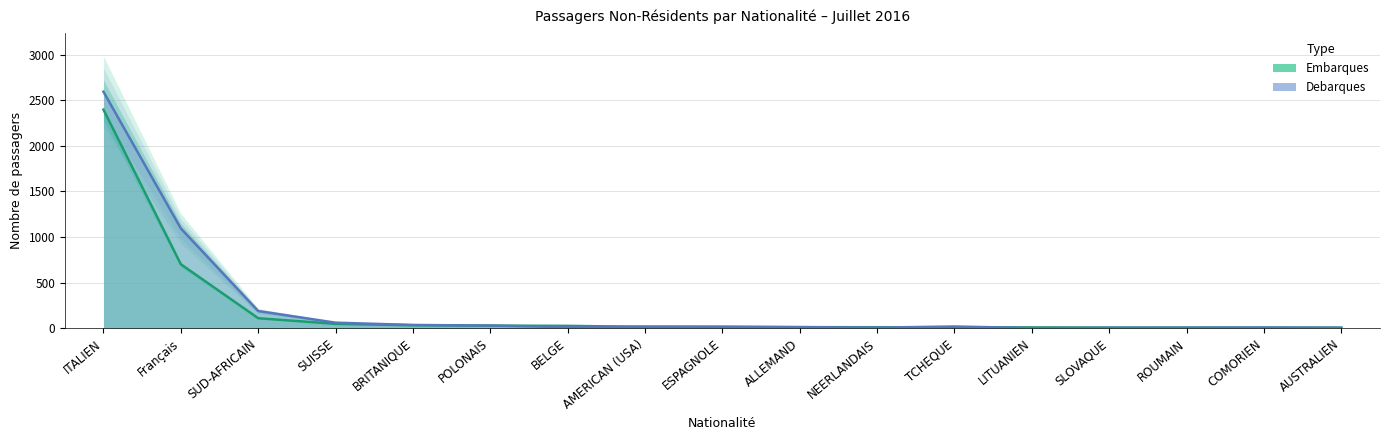

What value does the Embarques series have at ALLEMAND?

10